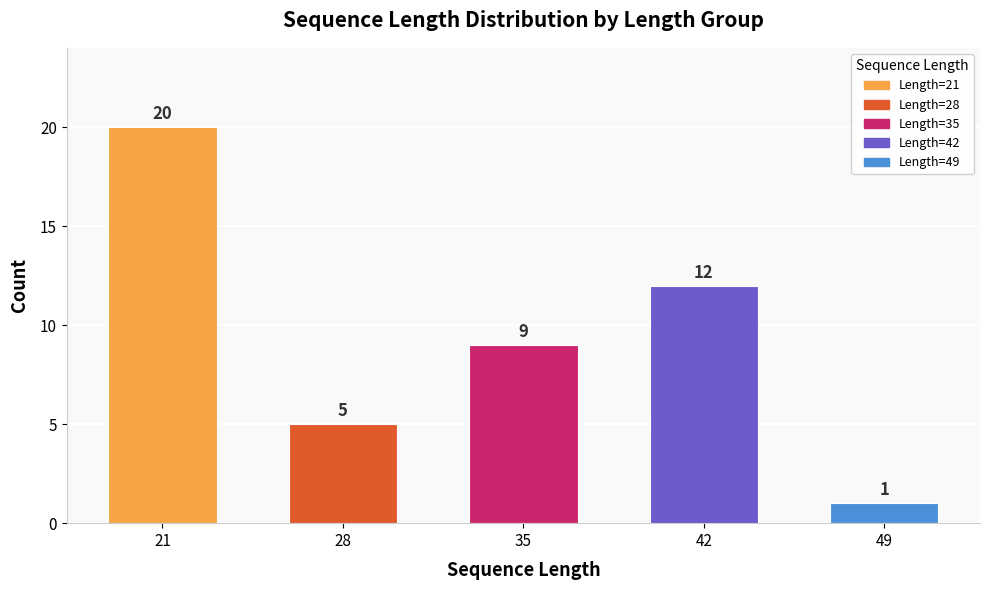

At which label does the data first exceed 9?

21